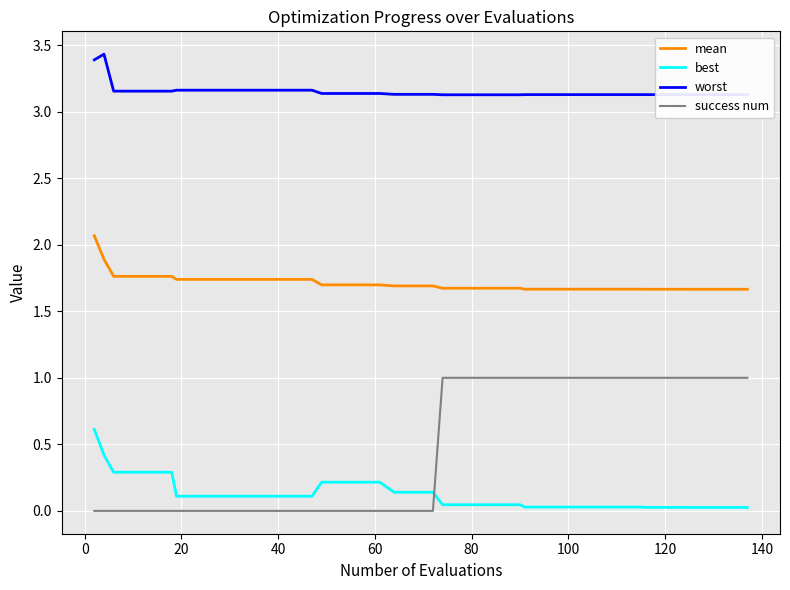

What are all the series names shown in the legend?

mean, best, worst, success num